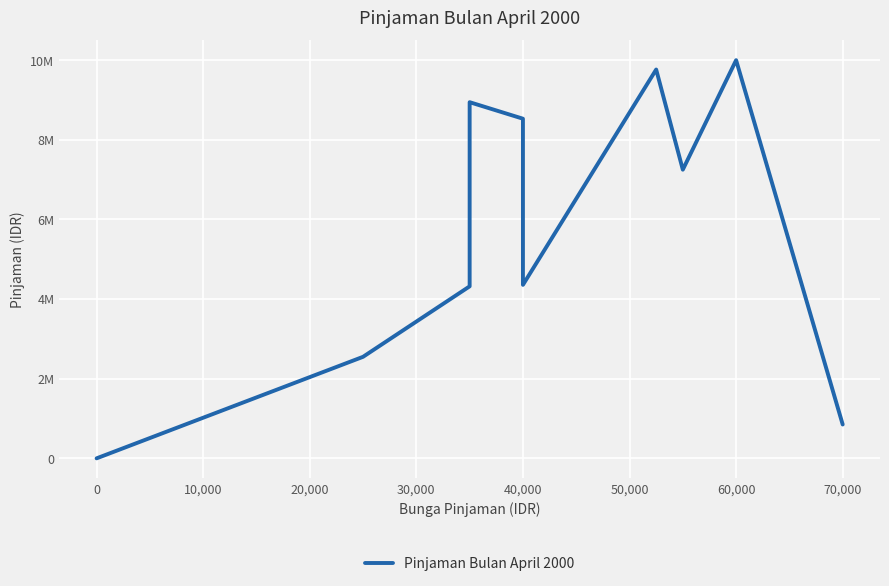

True or false: the data has more than 2 interior local peaks.

True